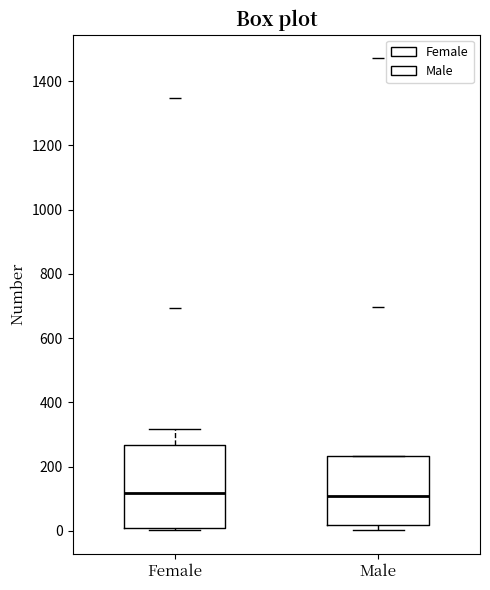

Where is the upper edge of the box for Male on the y-axis? The values are not printed on the chart, so give them approximately, as read against the axis.

240